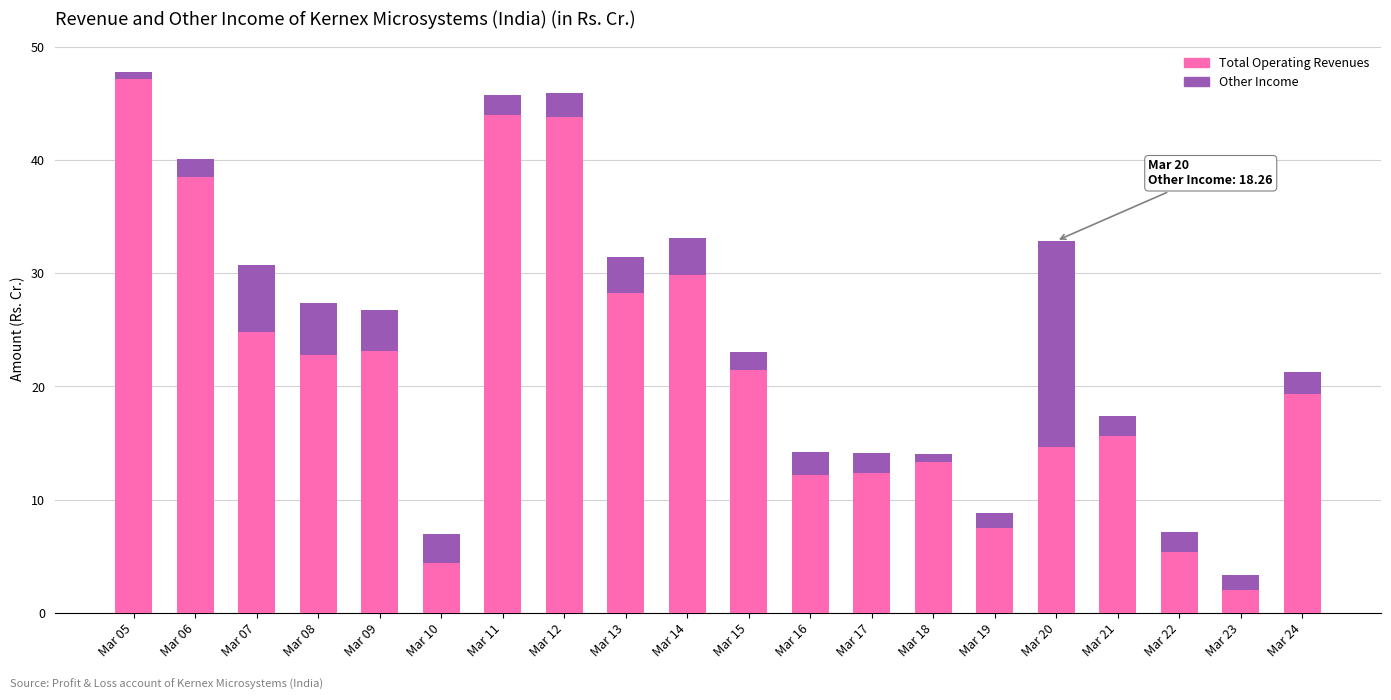

Which category has the highest value in the Total Operating Revenues series?

Mar 05